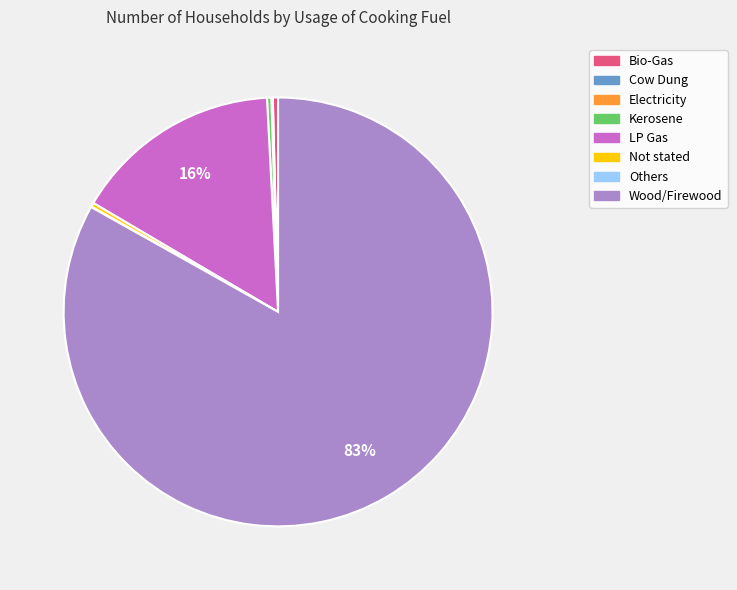

The Bio-Gas slice represents 15% of the pie. True or false?

False